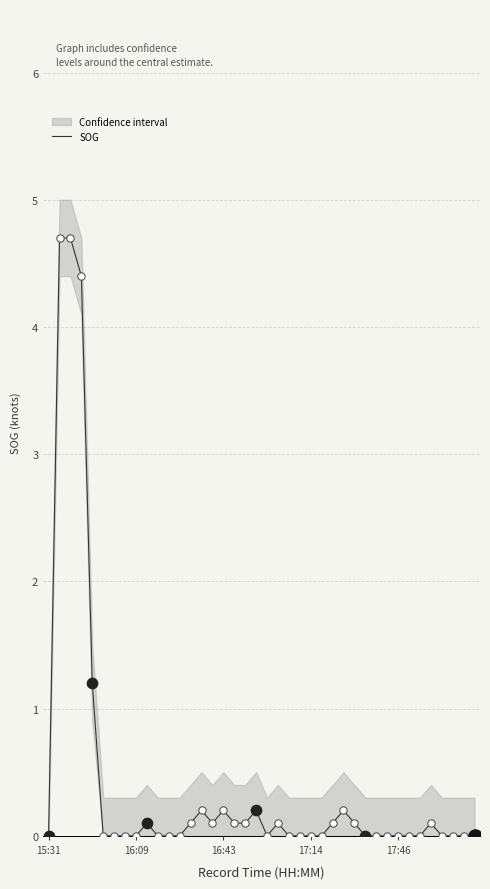

Between 18 and 34, which is larger?

18